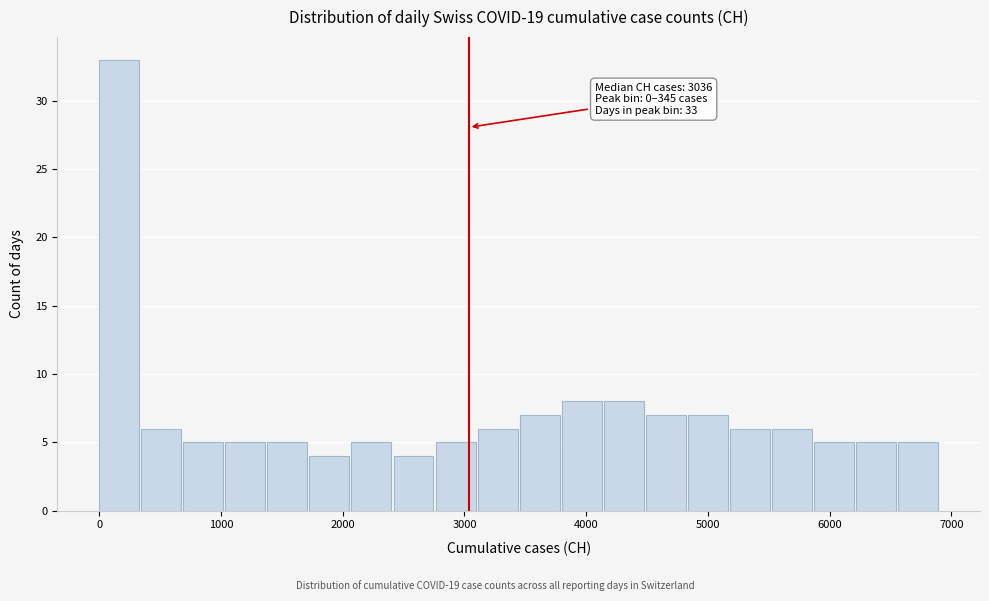

Around what value on the x-axis is the tallest bar? Give the approximate position of its centre, as read against the axis.

200